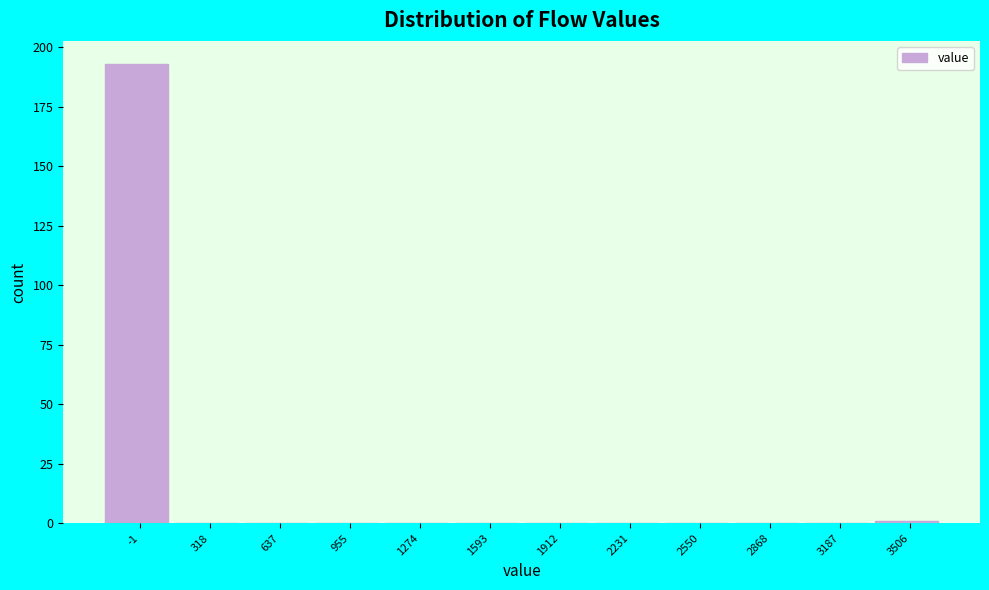

Reading left to right, transcribe all the data shown in this chart.

-1=193	318=0	637=0	955=0	1274=0	1593=0	1912=0	2231=0	2550=0	2868=0	3187=0	3506=1